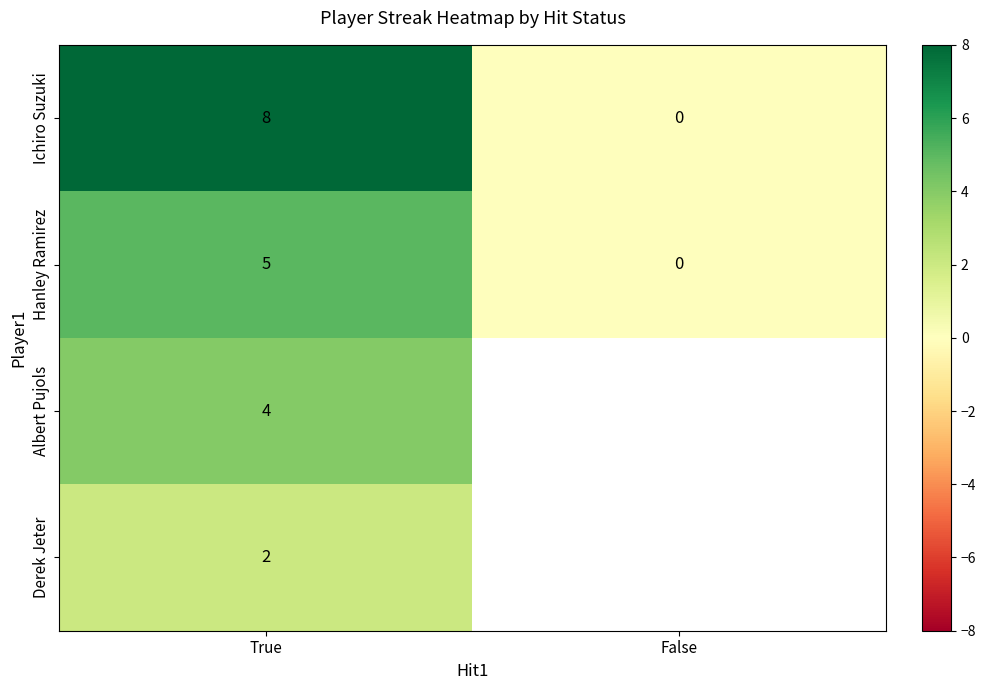

List the labels in order of Ichiro Suzuki value, largest first.

True, False